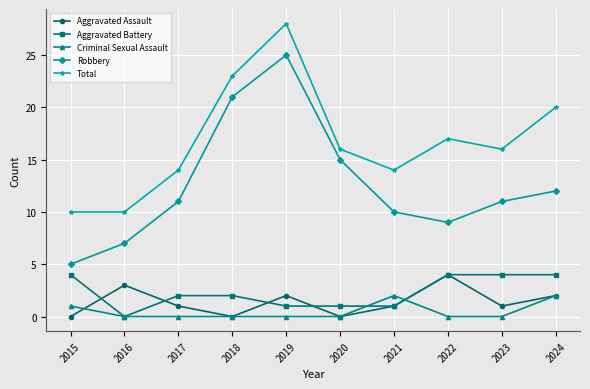

Is the value of Aggravated Battery at 2021 greater than the value of Robbery at 2023?

No